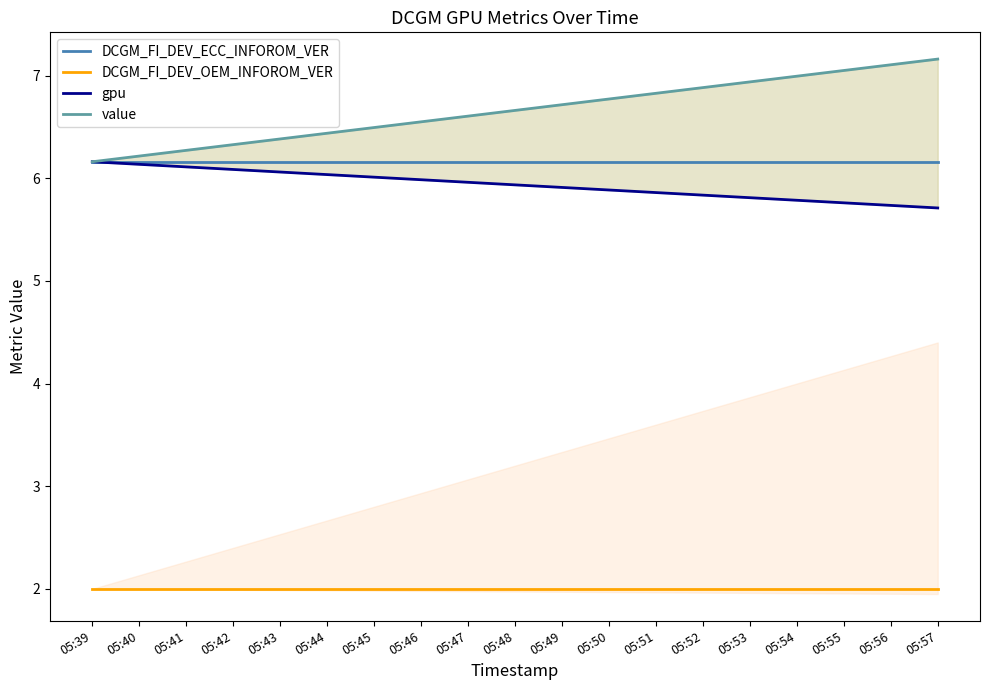

Rank the categories by value value from highest to lowest.

05:57, 05:56, 05:55, 05:54, 05:53, 05:52, 05:51, 05:50, 05:49, 05:48, 05:47, 05:46, 05:45, 05:44, 05:43, 05:42, 05:41, 05:40, 05:39